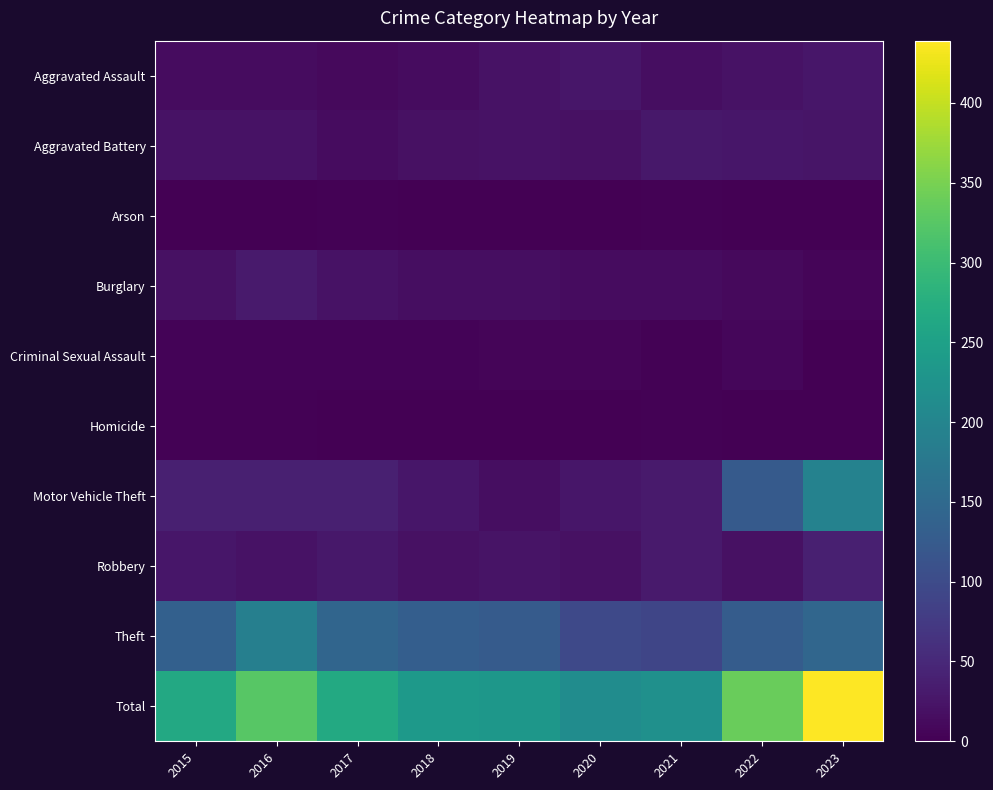

What is the difference between the Burglary values at 2021 and 2018?

3